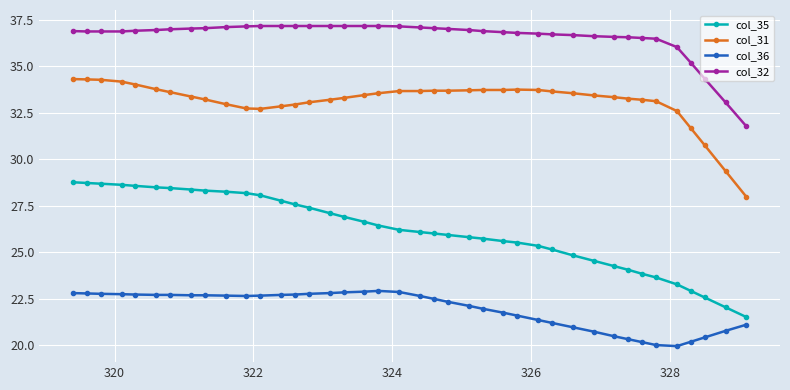

What is the average value of the col_35 series?

26.2